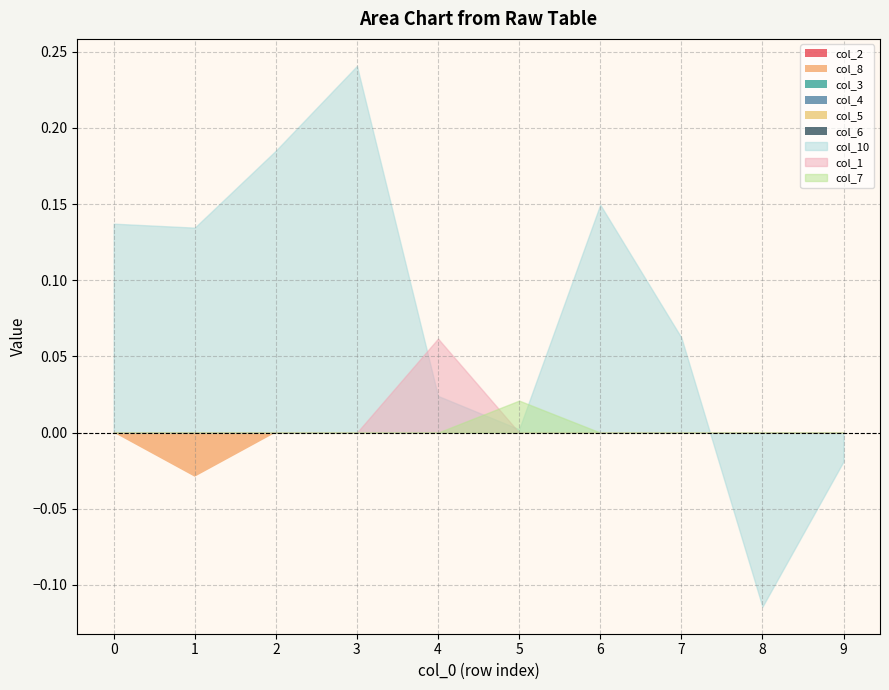

Does the chart have visible grid lines?

Yes